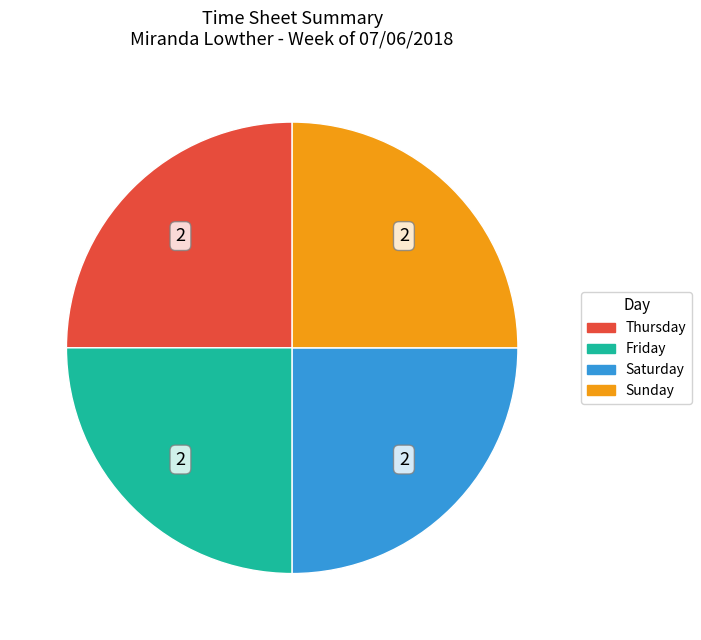

Is there any slice that represents more than half of the pie?

No